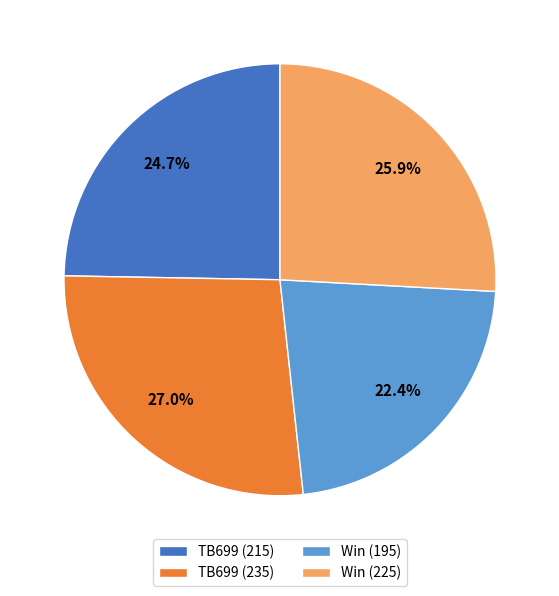

Is Win (195) the majority of the pie?

No